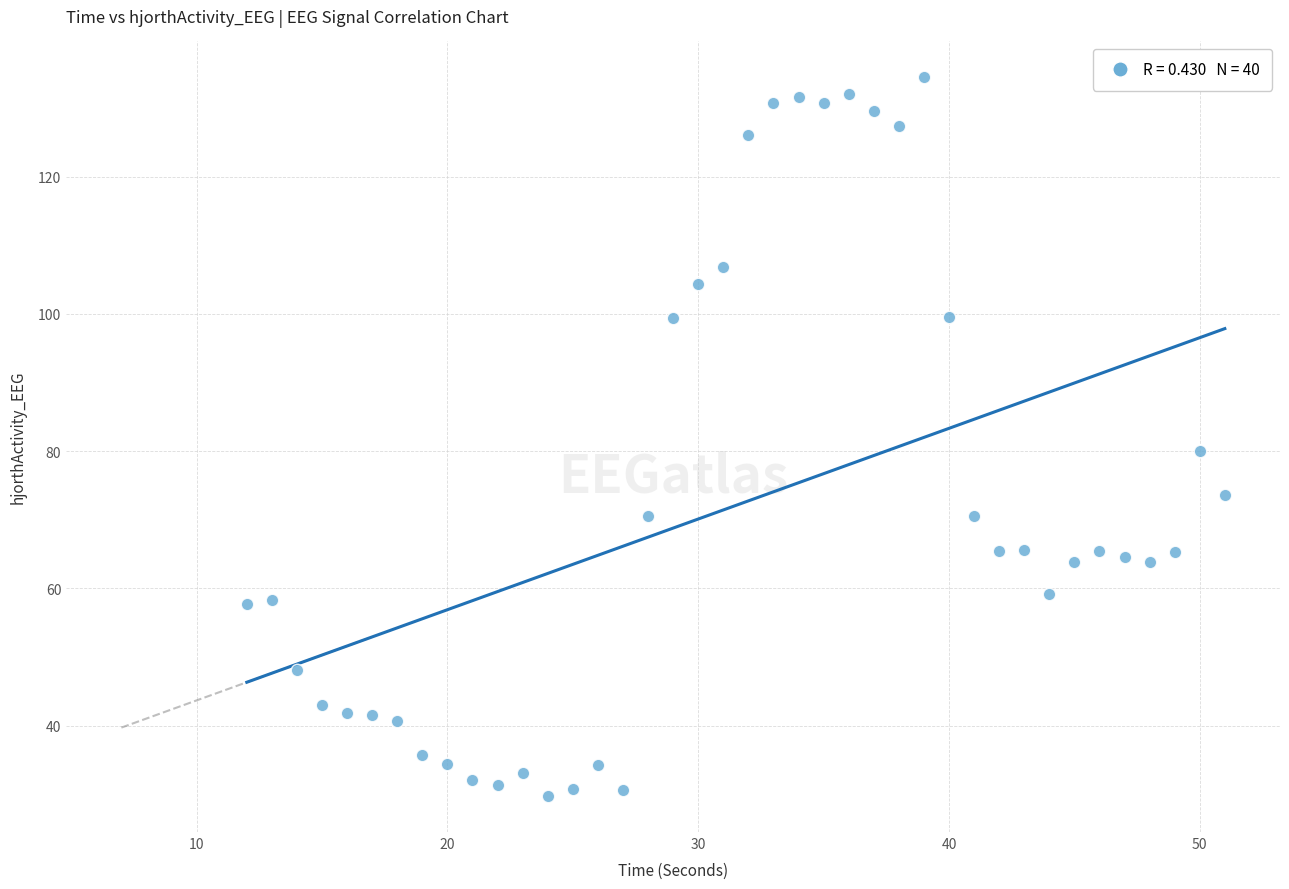

What is the range of Y values (max minus min)?

104.7